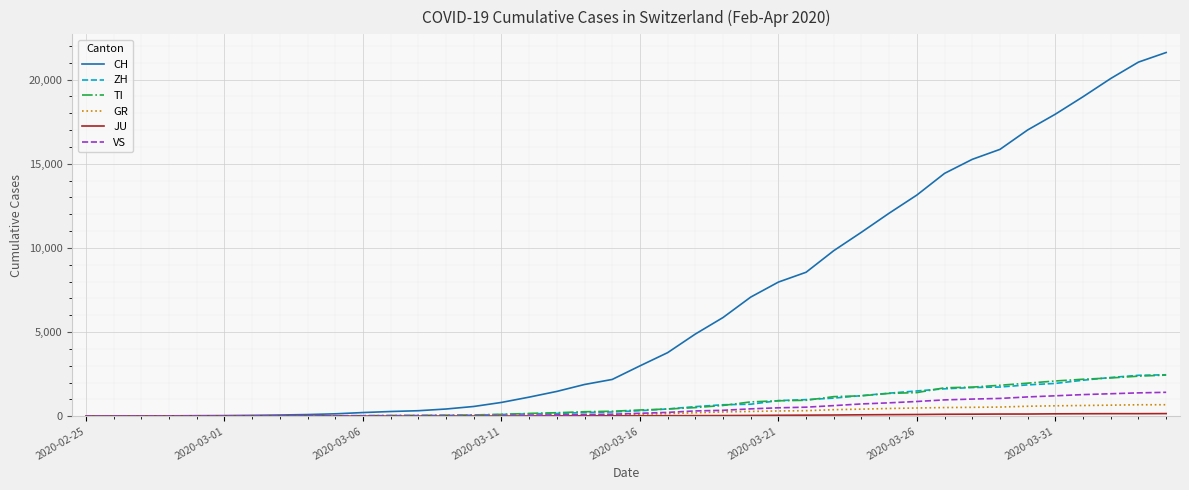

Which series has the largest range (max minus min)?

CH